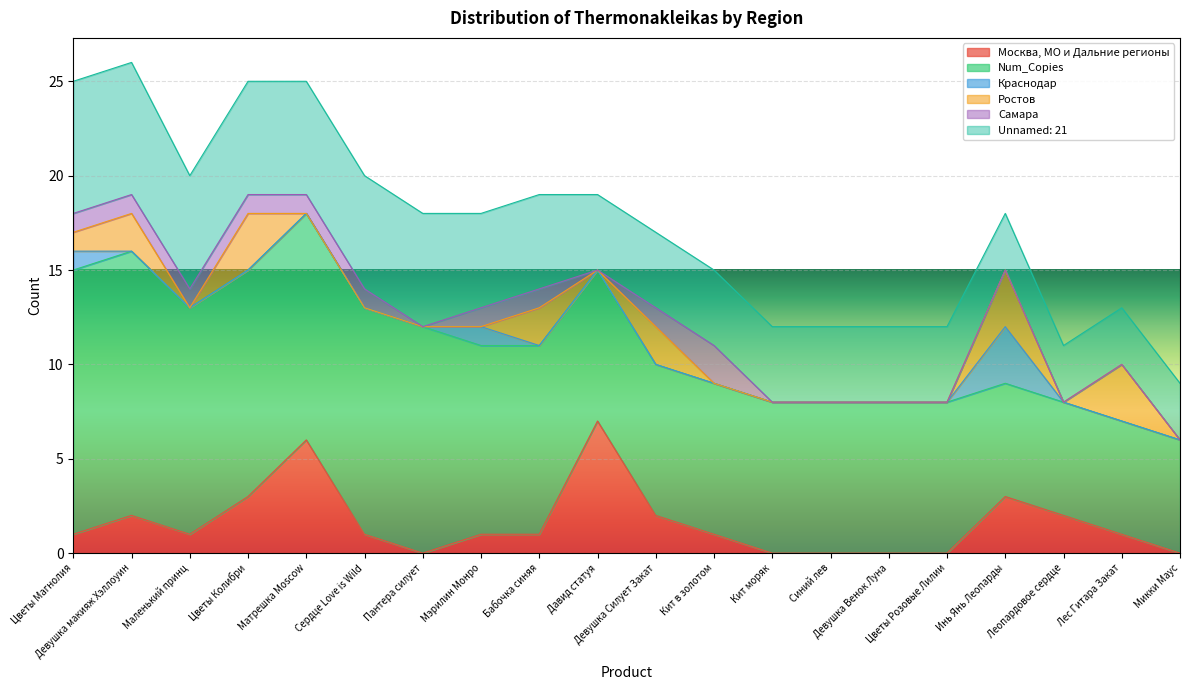

How many lines are shown in the chart?

6